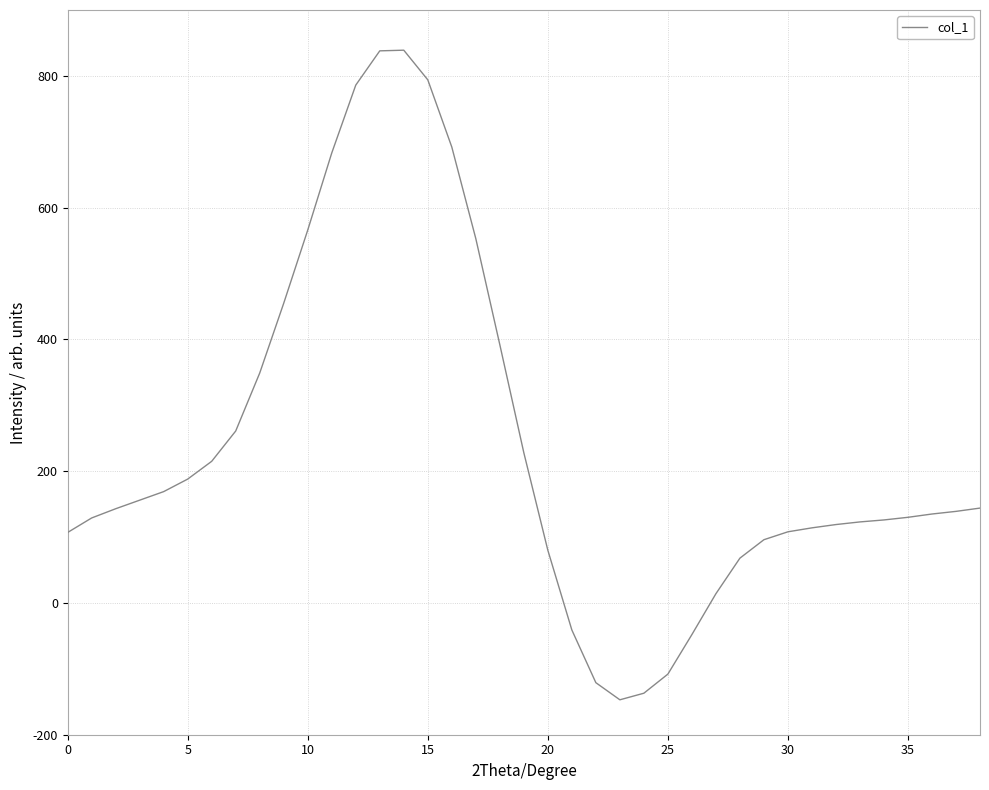

What is the smallest value displayed?

-147